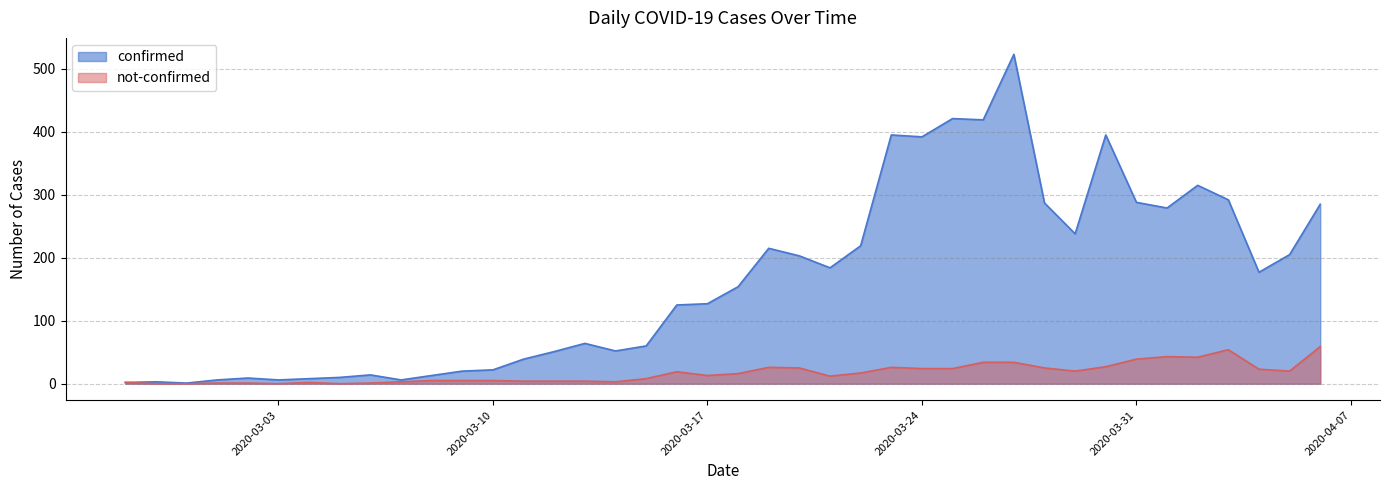

What is the difference between the confirmed values at 2020-03-28 and 2020-04-06?

2